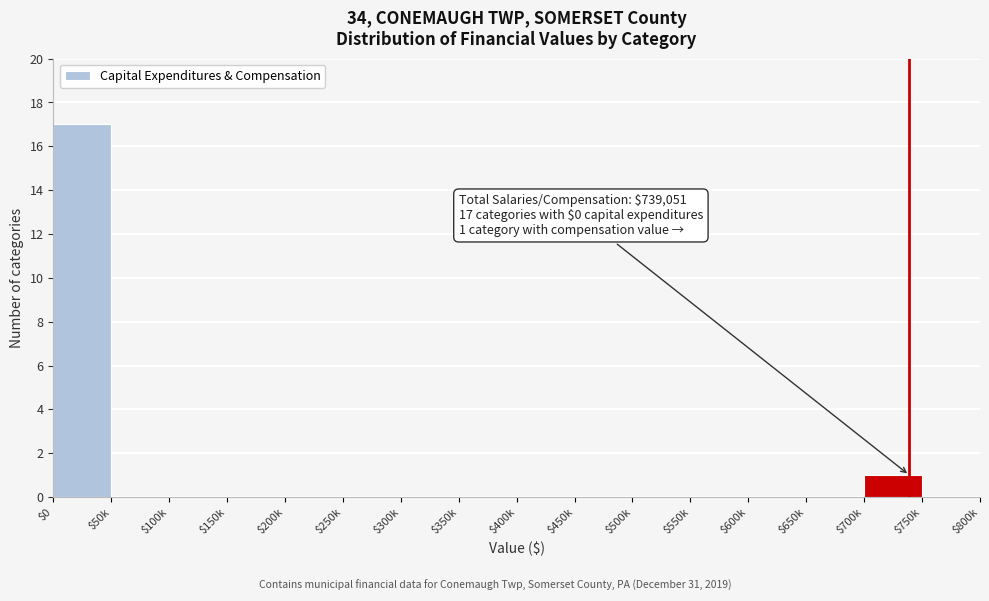

What is the maximum value shown in the chart?

17